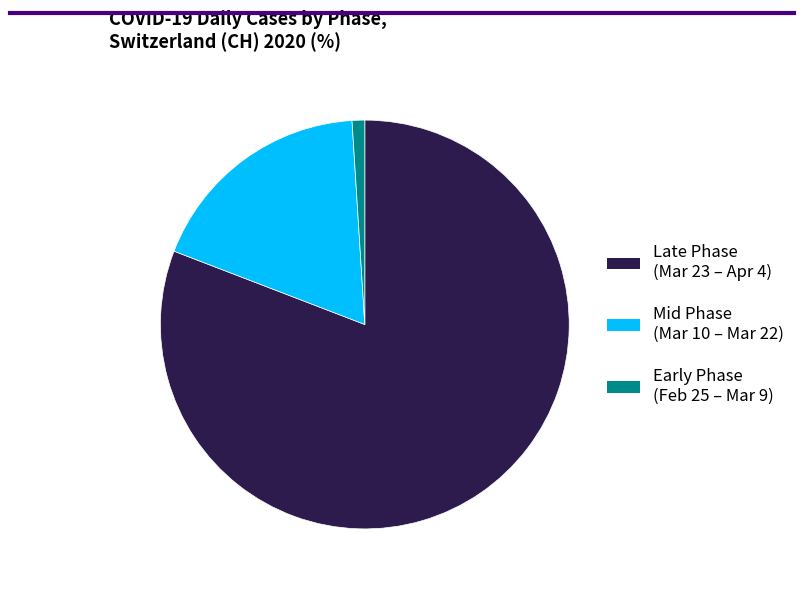

Rank the categories by value from lowest to highest.

Early Phase (Feb 25 – Mar 9), Mid Phase (Mar 10 – Mar 22), Late Phase (Mar 23 – Apr 4)